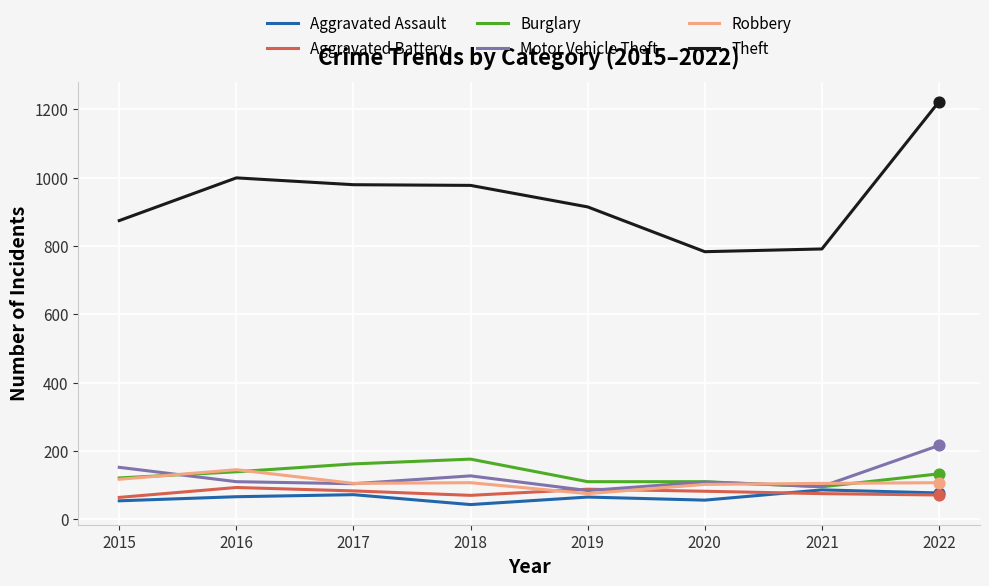

At which category is the sum across all series the highest?

2022